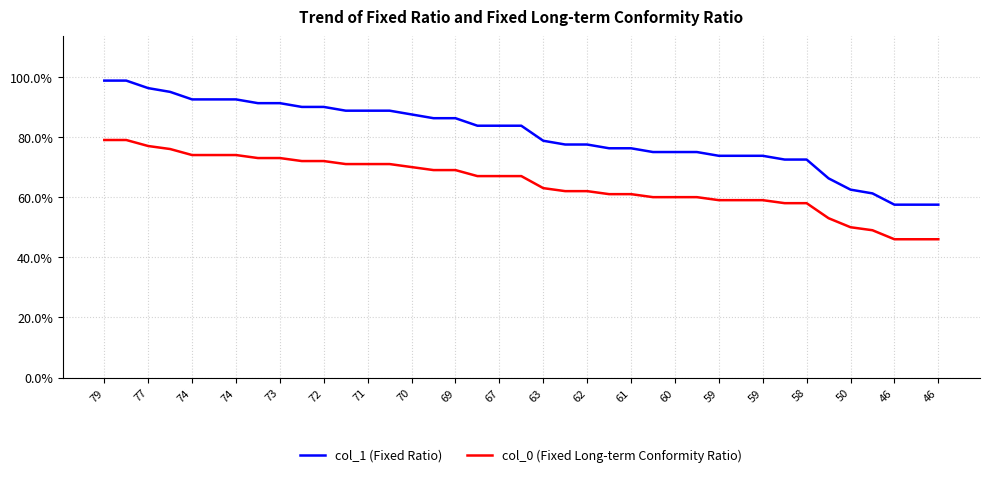

What is the greatest value displayed?

98.8